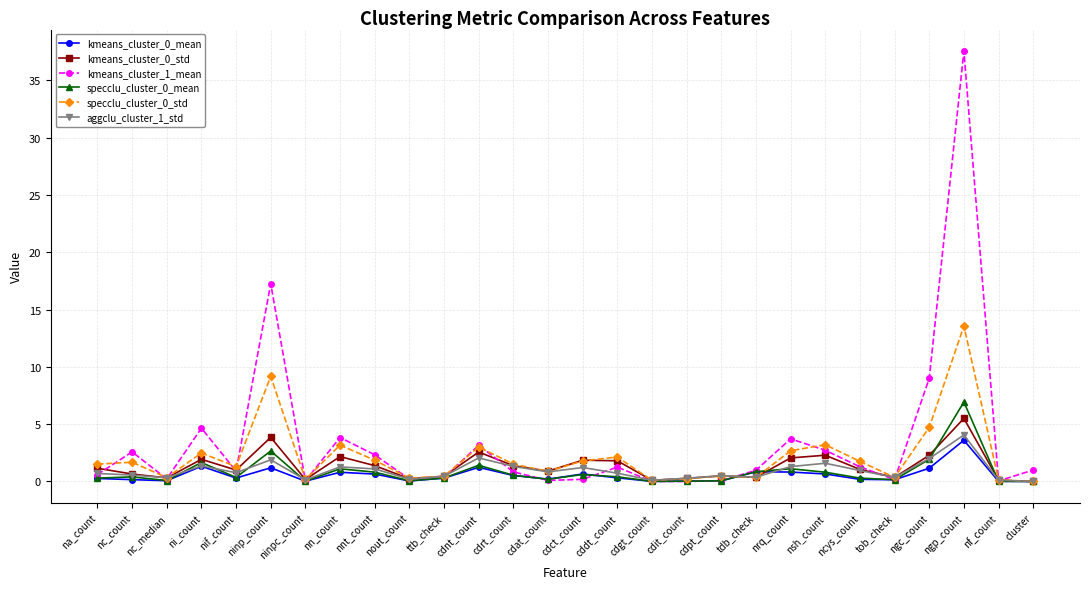

Which series has the largest range (max minus min)?

kmeans_cluster_1_mean